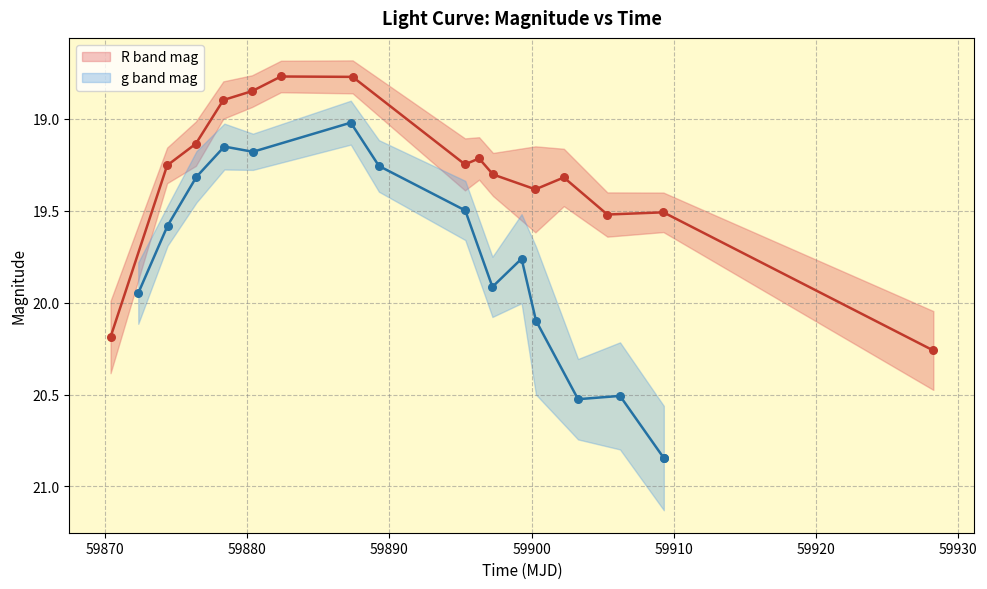

Which series reaches the maximum Y coordinate?

g band mag